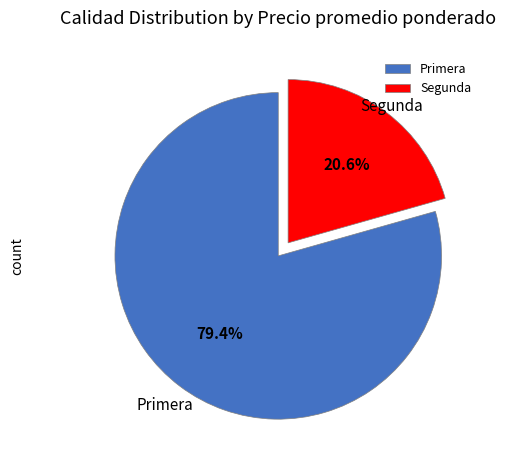

Between Segunda and Primera, which is larger?

Primera